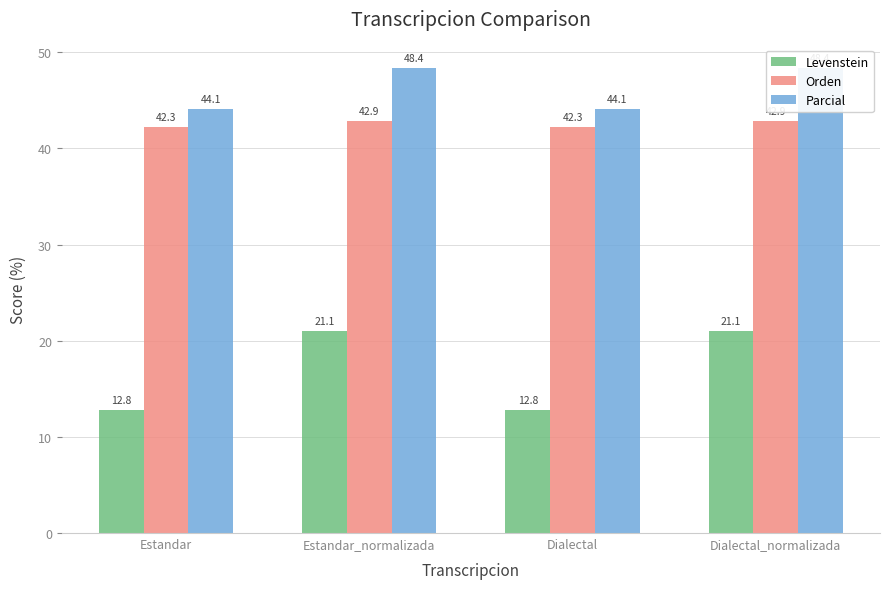

Is it true that Orden equals 42.3 at Dialectal?

True